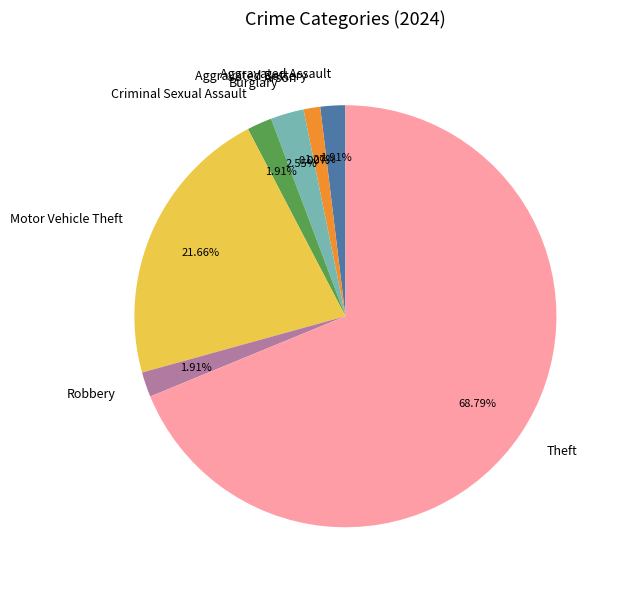

What is the total percentage of Motor Vehicle Theft and Criminal Sexual Assault?

23.6%